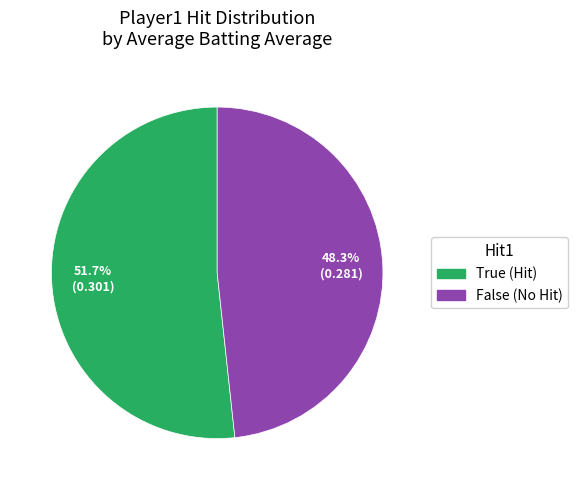

To the nearest percent, what portion does False represent?

48%